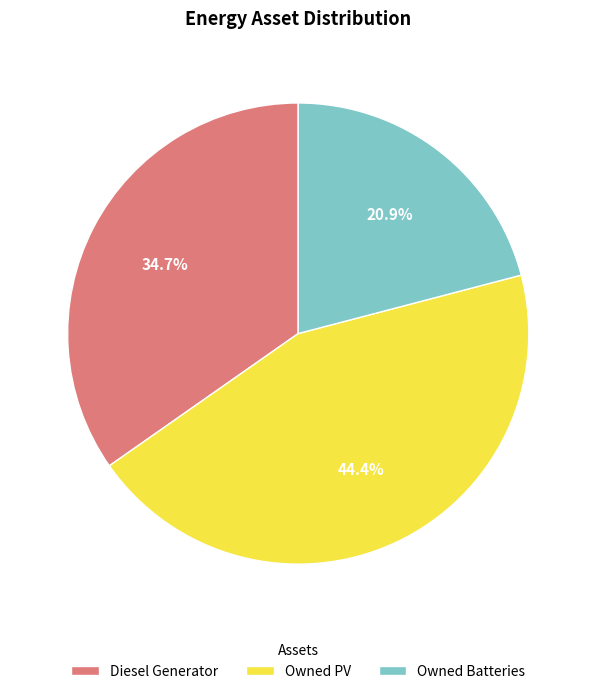

Does Diesel Generator account for over 50% of the chart?

No